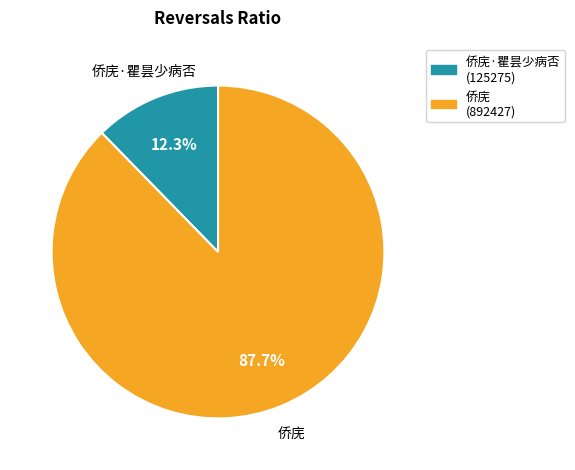

To the nearest percent, what portion does 侨庑 represent?

88%